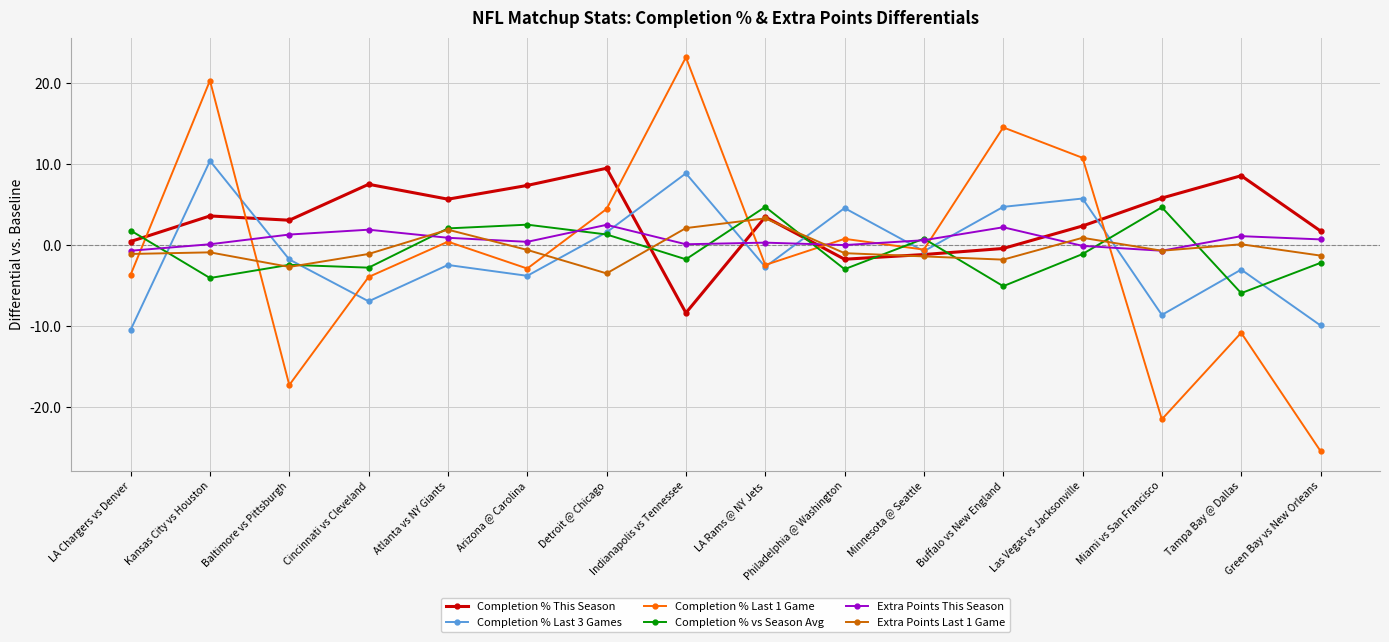

What is the label of the 1st point from the right?

Green Bay vs New Orleans